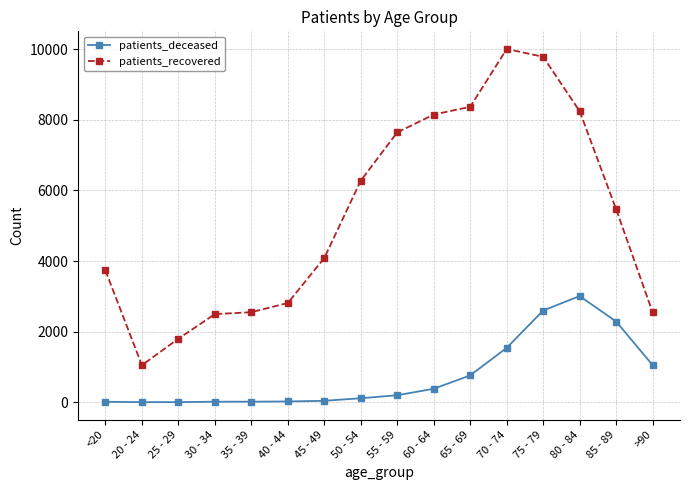

True or false: patients_deceased has more than 0 interior local peaks.

True